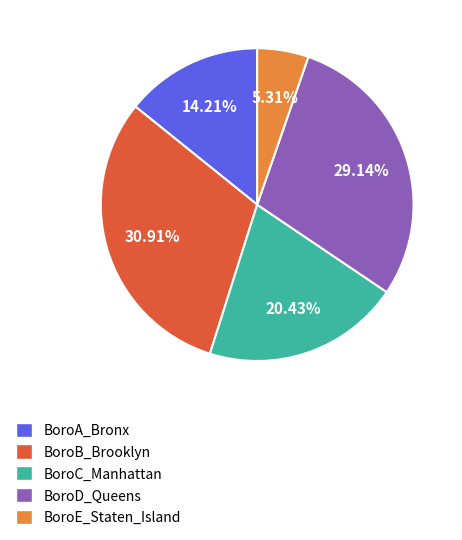

What percentage is the BoroC_Manhattan slice, to the nearest percent?

20%